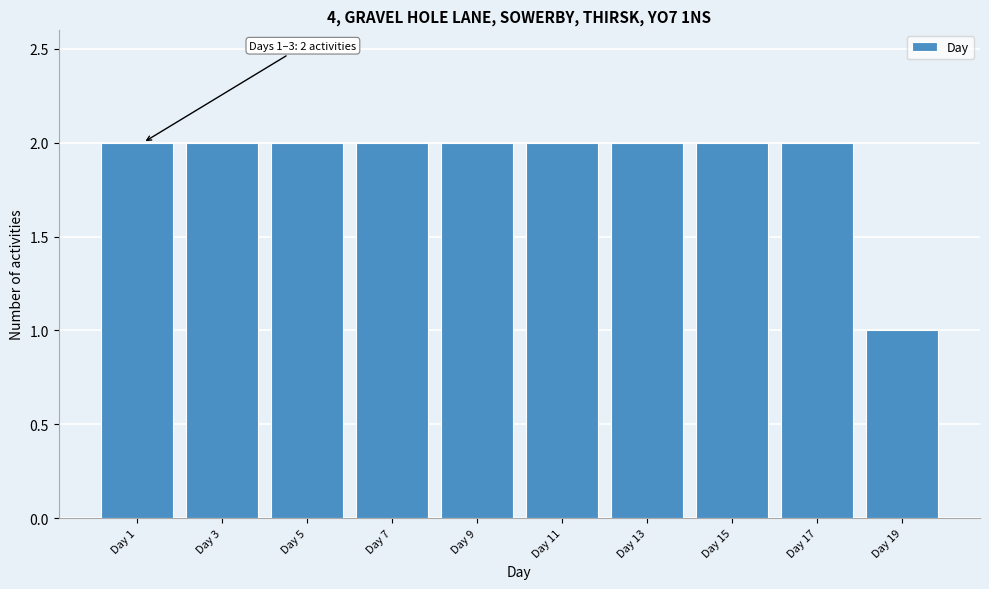

Reading left to right, what are all the values shown in this chart?

2	2	2	2	2	2	2	2	2	1